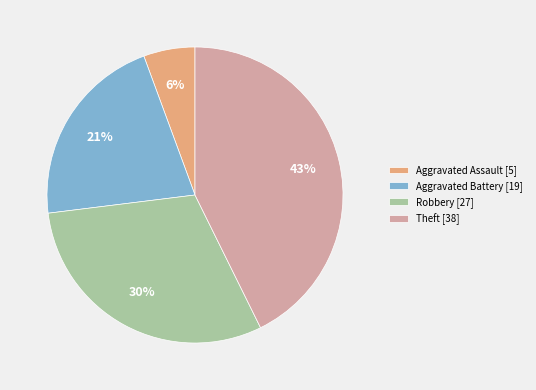

Is it true that Aggravated Battery is 35% of the pie?

False